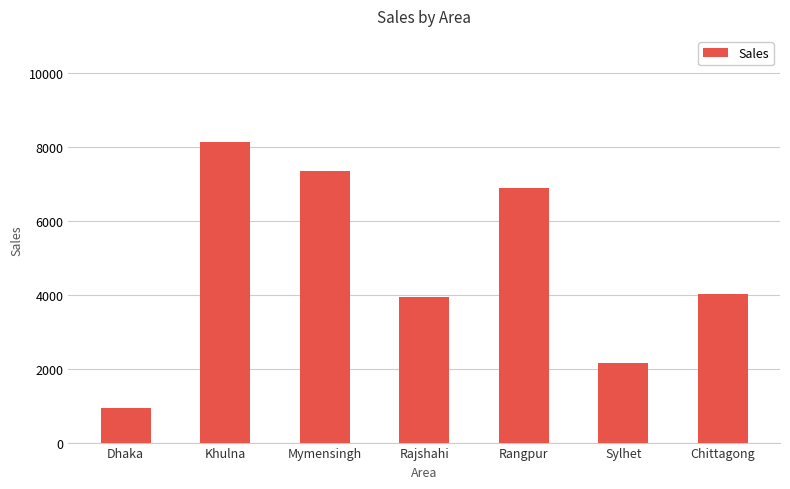

Reading left to right, list all the values displayed in this chart.

Dhaka=944	Khulna=8119	Mymensingh=7353	Rajshahi=3941	Rangpur=6888	Sylhet=2154	Chittagong=4006